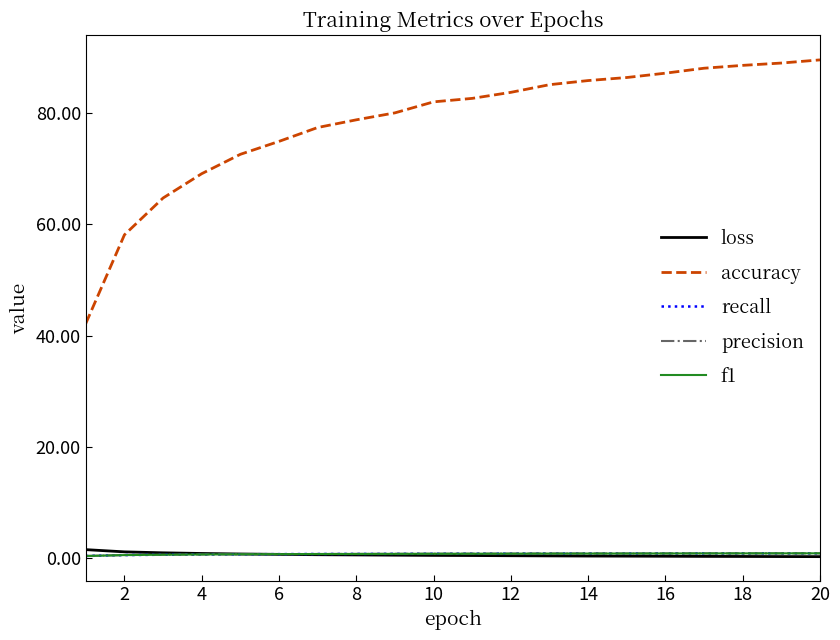

Which series has the largest range (max minus min)?

accuracy